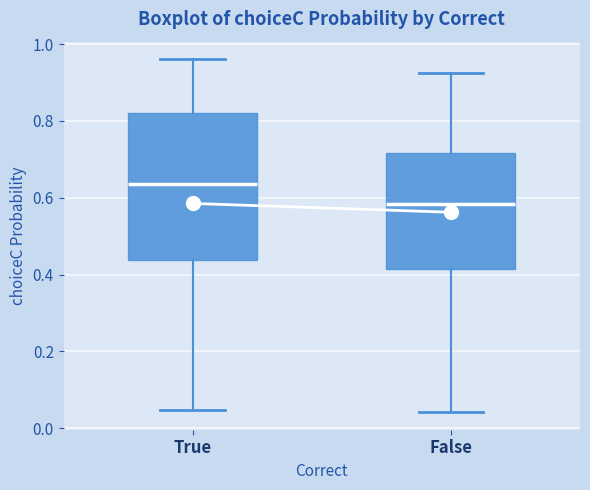

Reading left to right, read every box against the y-axis: the position of its median line, the range the box covers, and the ends of its whiskers. The values are not printed on the chart, so give them approximately, as read against the axis.

True: median 0.64, box 0.44 to 0.82, whiskers 0.04 to 0.96
False: median 0.58, box 0.42 to 0.72, whiskers 0.04 to 0.92